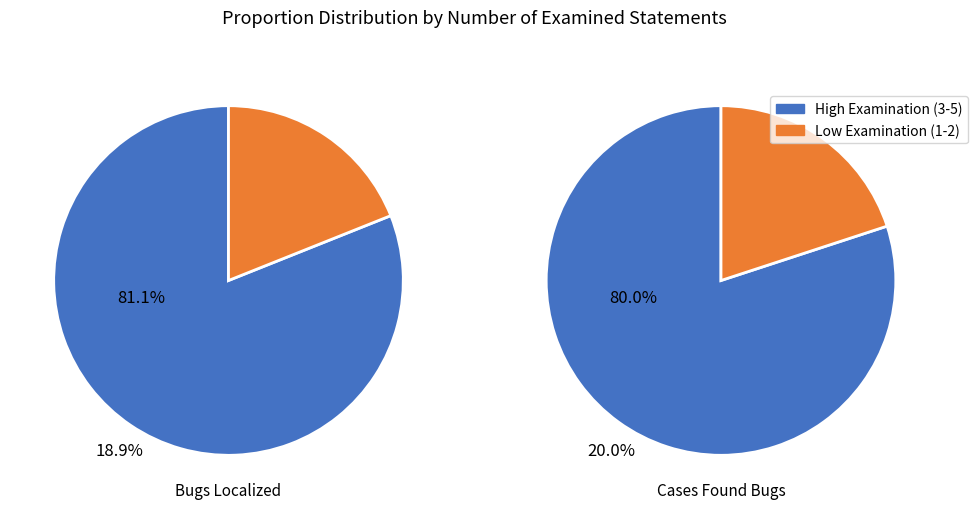

Between 3 and 5, which series saw the biggest shift?

Proportion of cases that found bugs